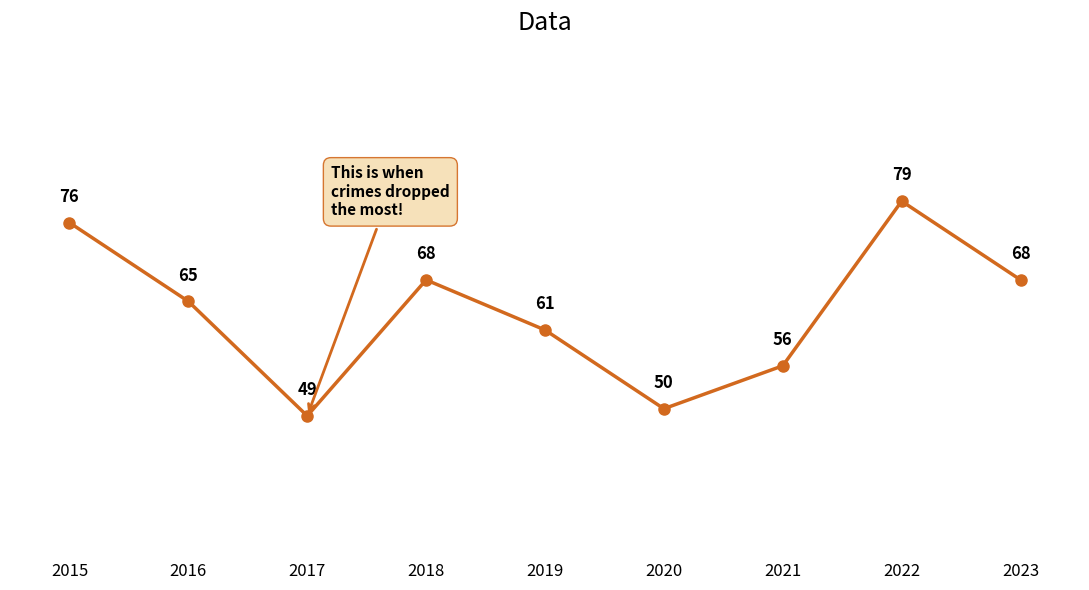

Is this an area chart (filled region under the line)?

No